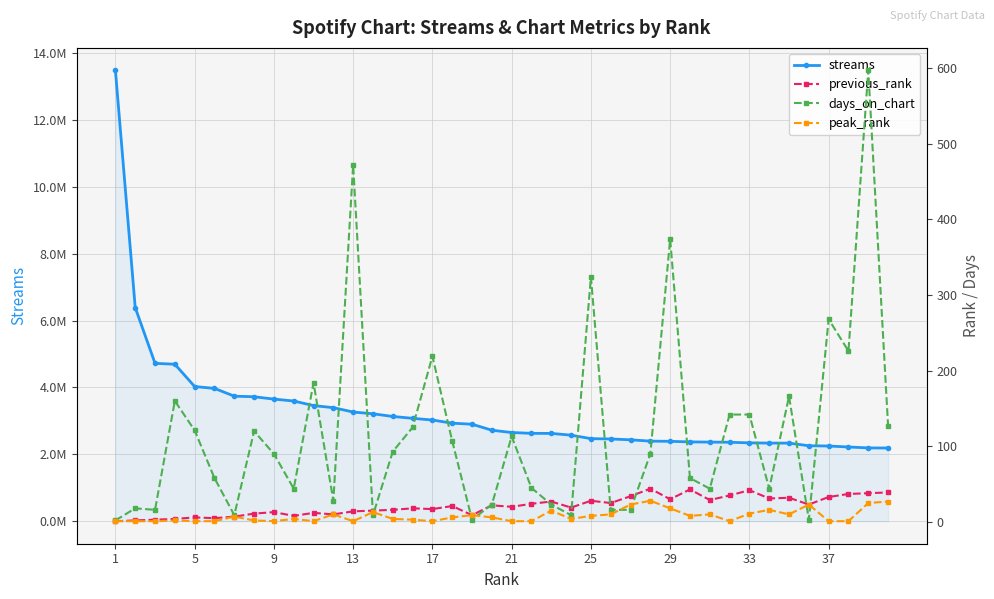

How many interior local valleys does the peak_rank series have?

8